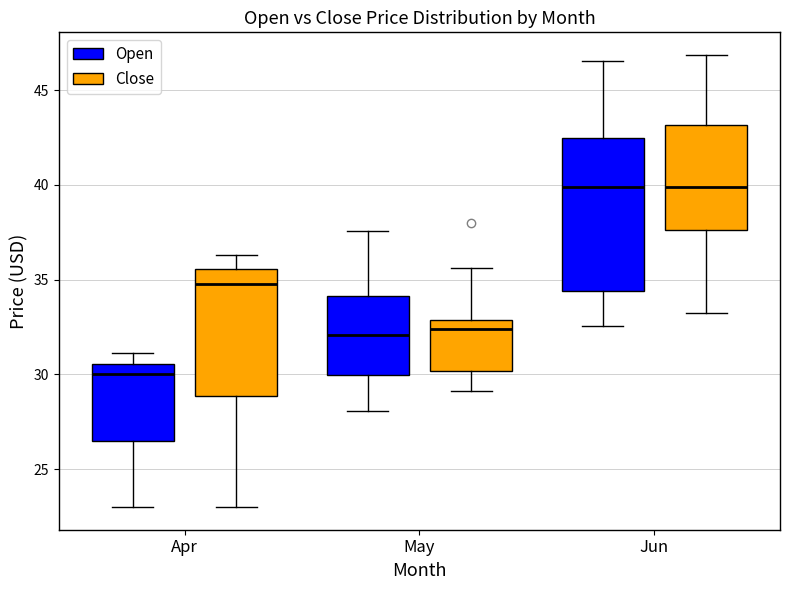

Which box's median line is the lowest?

Apr (Open)